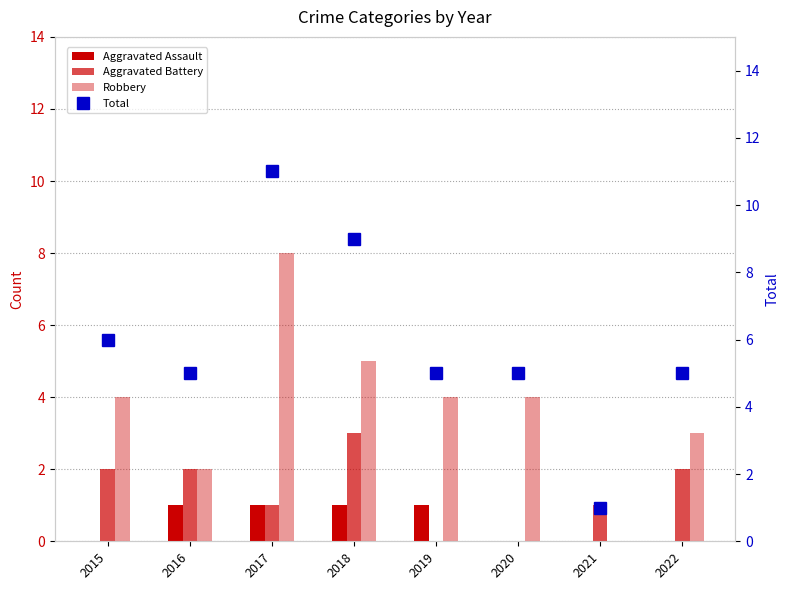

What is the sum of all Total values?

47